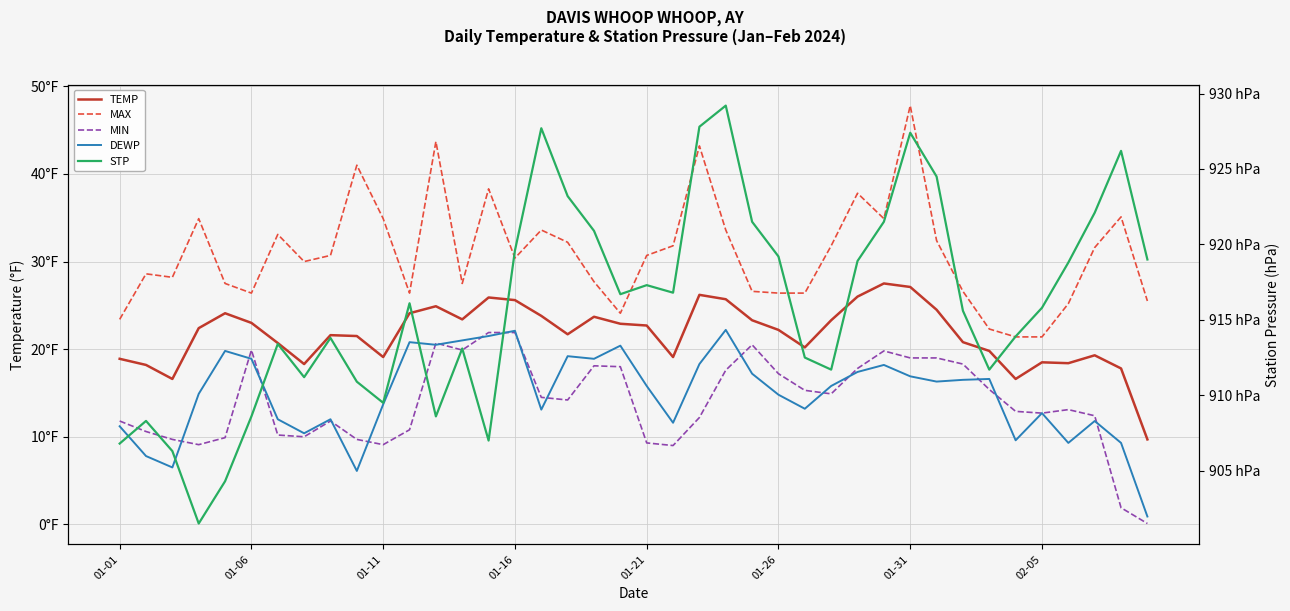

True or false: MAX and STP cross at least once.

False